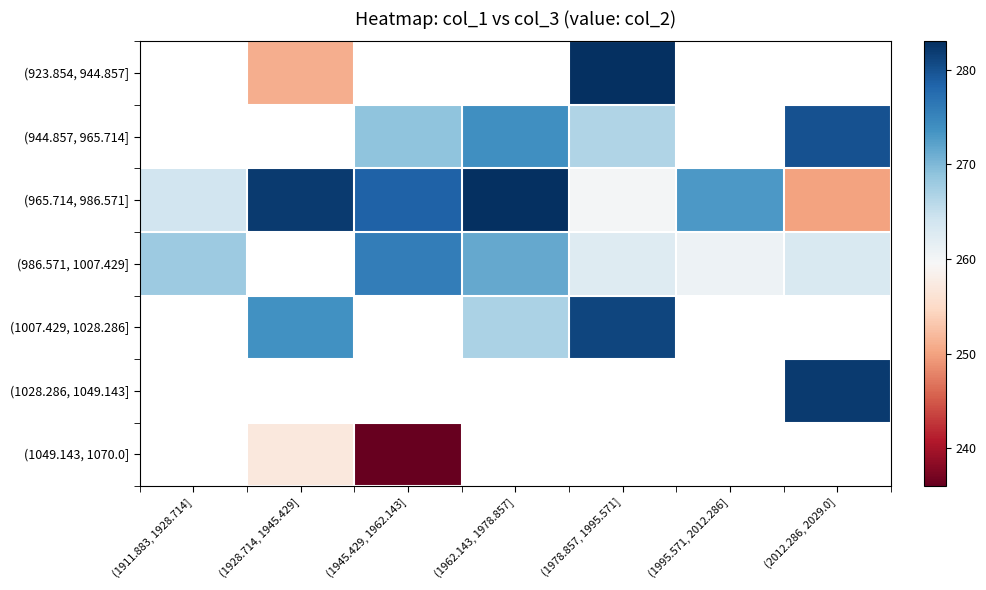

At which category does the chart reach its peak across all series?

(1978.857, 1995.571]